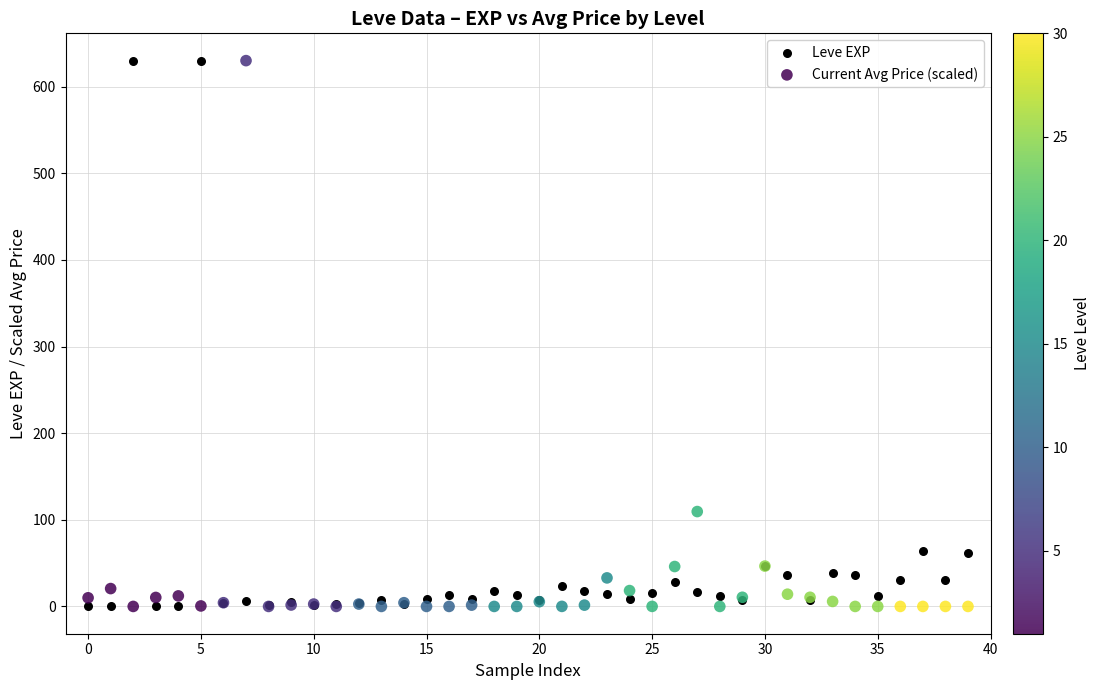

In the Leve EXP series, what Y value is closest to 315?

64.0